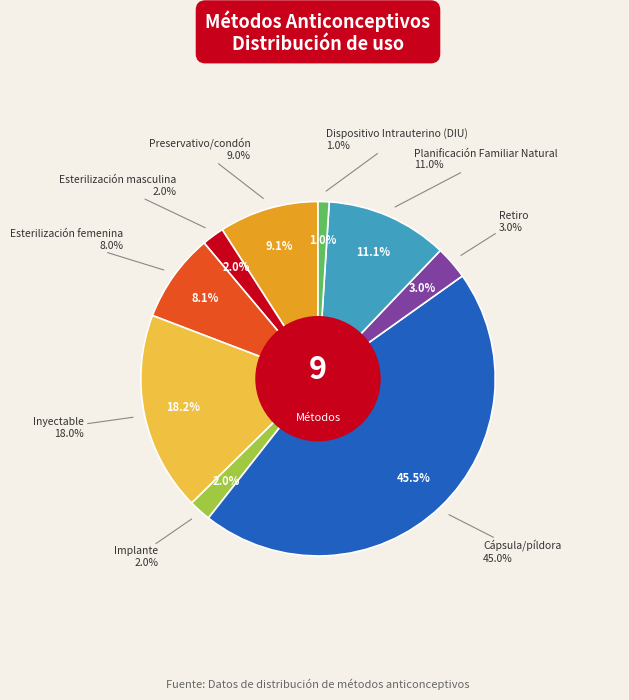

Which slice is the largest?

Cápsula/píldora